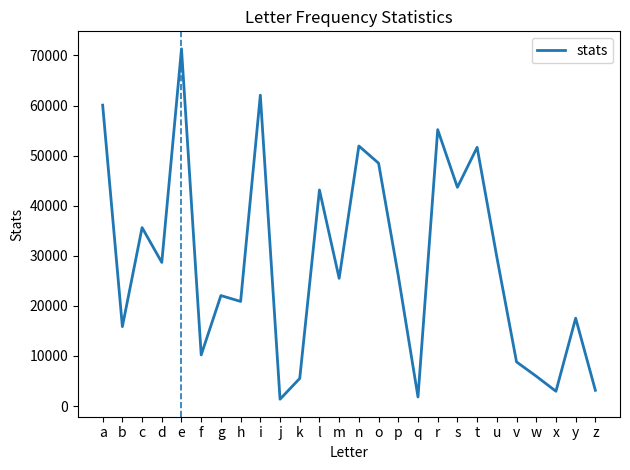

What is the greatest value displayed?

71312